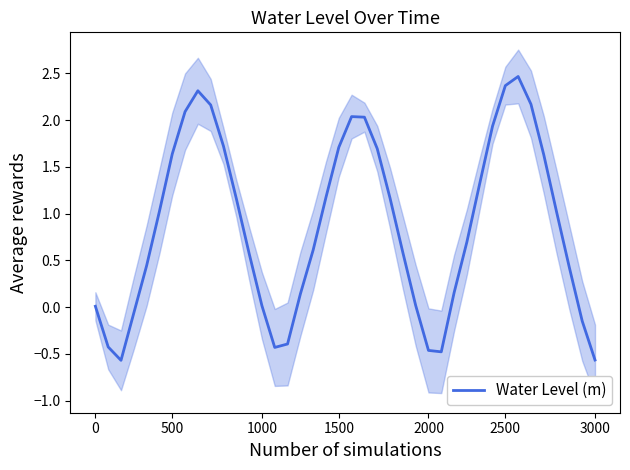

What is the highest value of the Water Level (m) series?

2.5